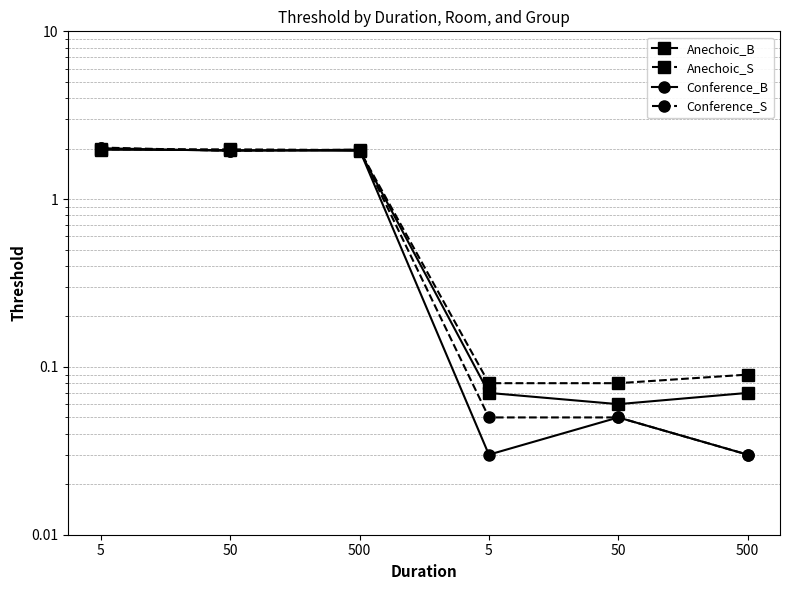

How many values in the Anechoic_B series exceed 1?

3